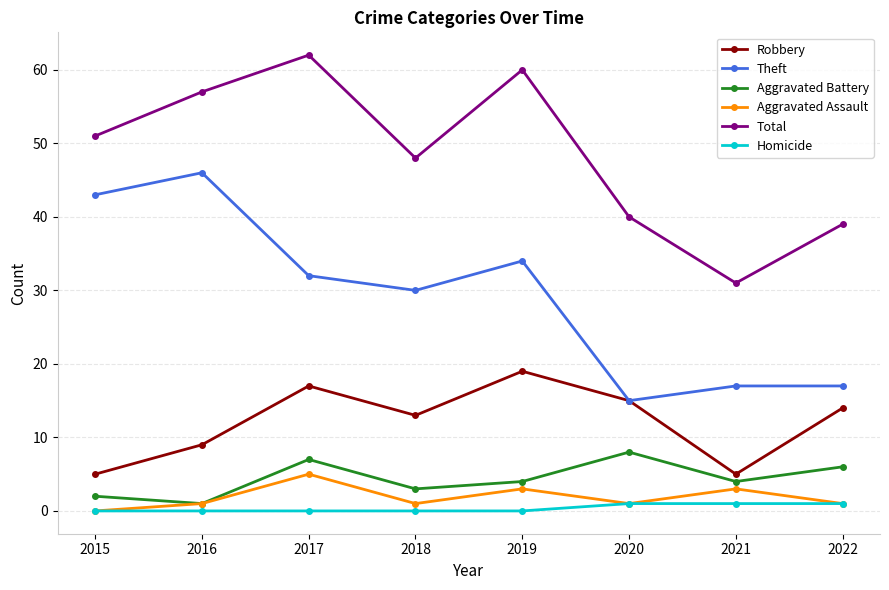

What is the difference between the maximum and second lowest values in the Aggravated Battery series?

6